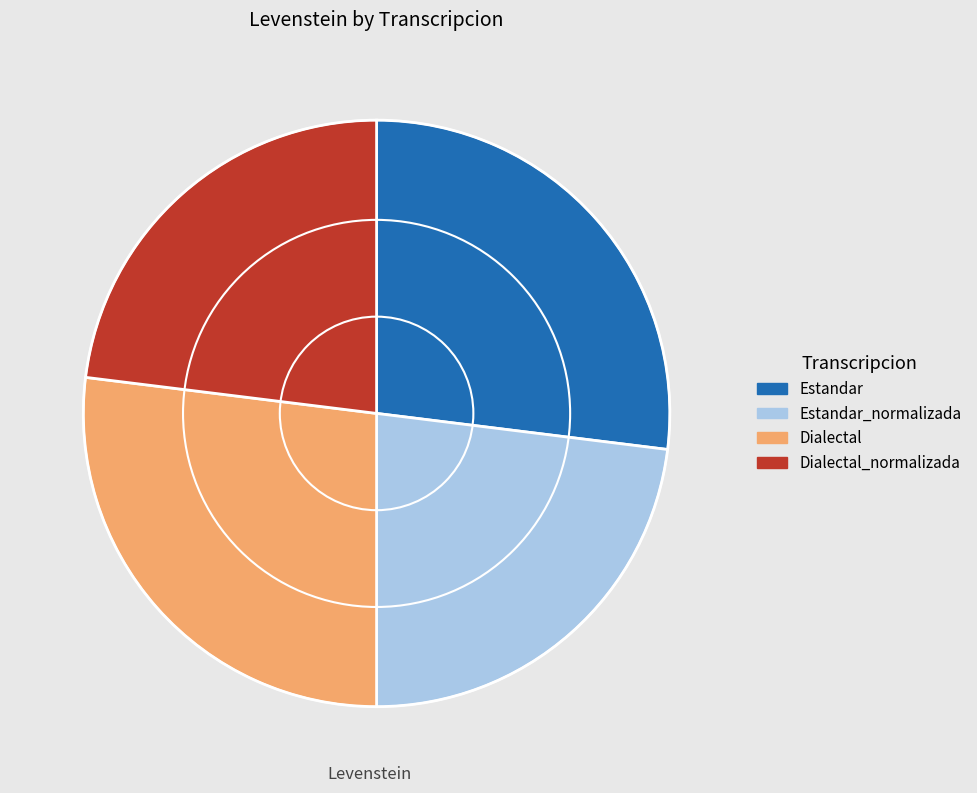

Is it true that Dialectal is 12% of the pie?

False